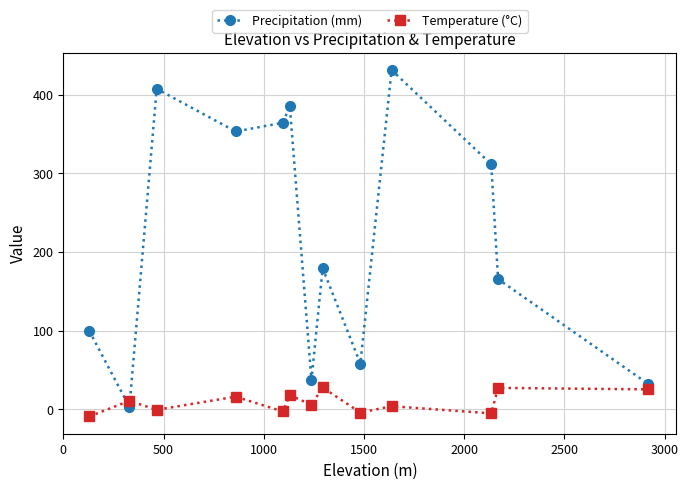

Which series has the largest range (max minus min)?

Precipitation (mm)